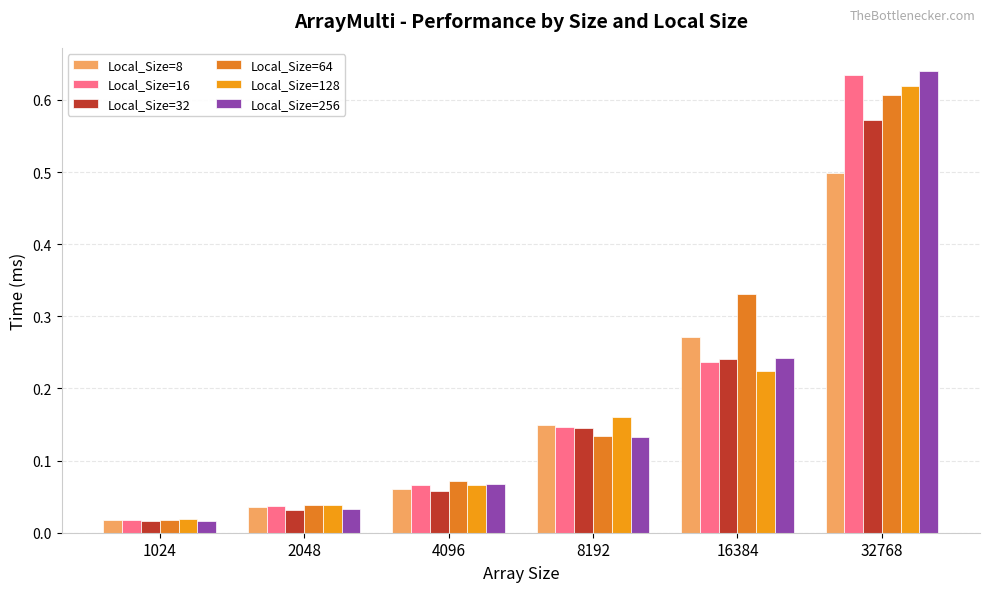

Rank the series at 1024 from highest to lowest value.

Local_Size=128, Local_Size=64, Local_Size=8, Local_Size=16, Local_Size=256, Local_Size=32